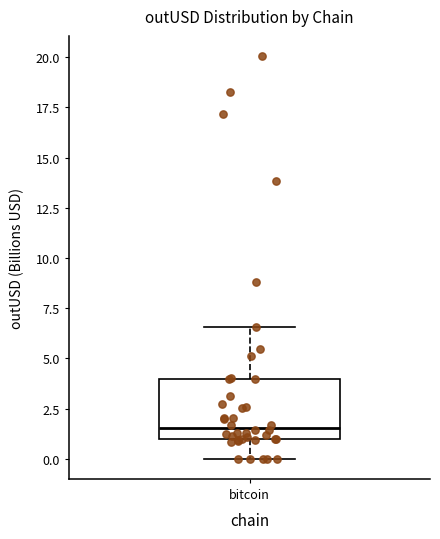

Read this box plot against the y-axis: the position of the median line, the range covered by the box, and the ends of both whiskers. The values are not printed on the chart, so give them approximately, as read against the axis.

median 1.5, box 1.0 to 4.0, whiskers 0.0 to 6.5